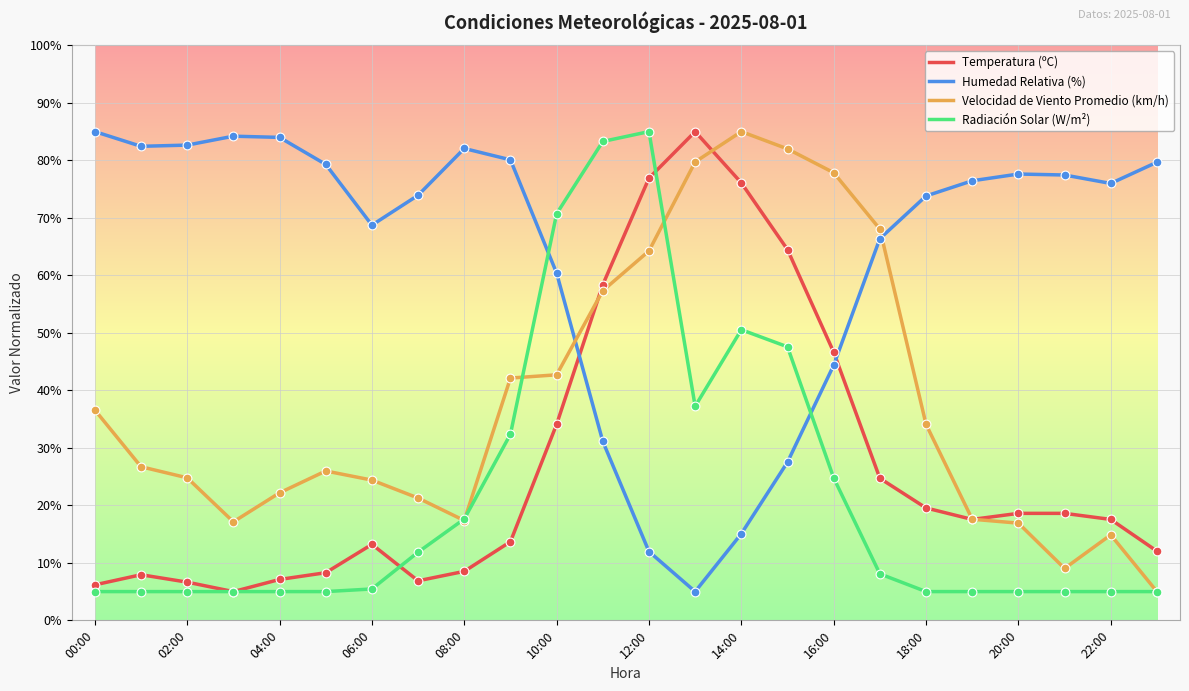

What is the minimum value for Humedad Relativa (%)?

5.0